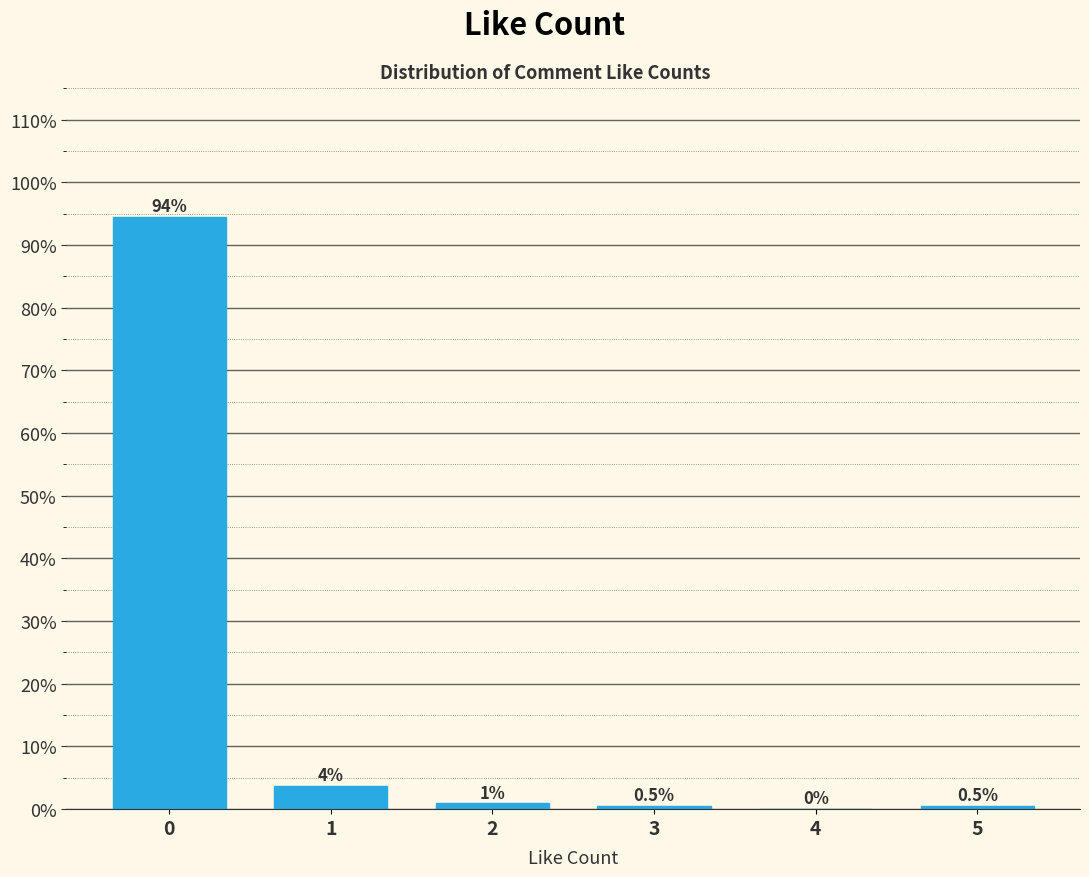

What value does the data have at 5?

0.5